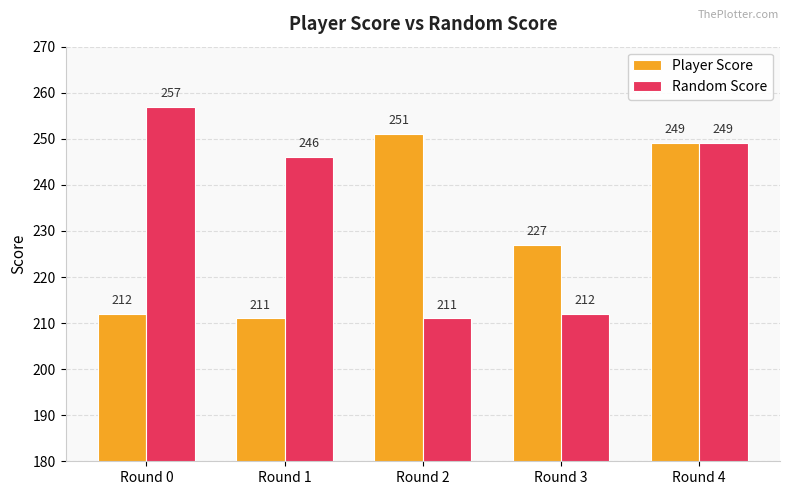

Read the Random Score value at Round 4.

249